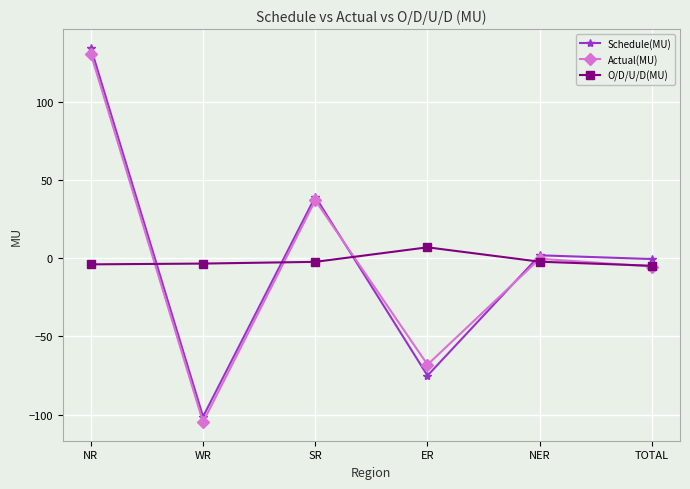

After their last crossing, which series has the higher values: Schedule(MU) or O/D/U/D(MU)?

Schedule(MU)